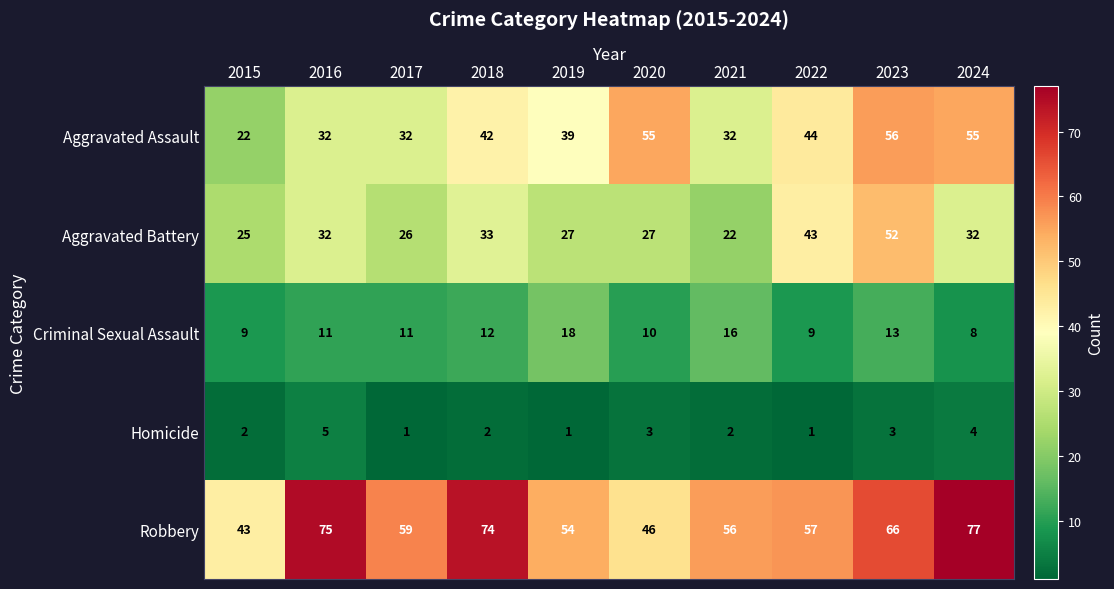

Is it true that Aggravated Battery equals 27 at 2019?

True